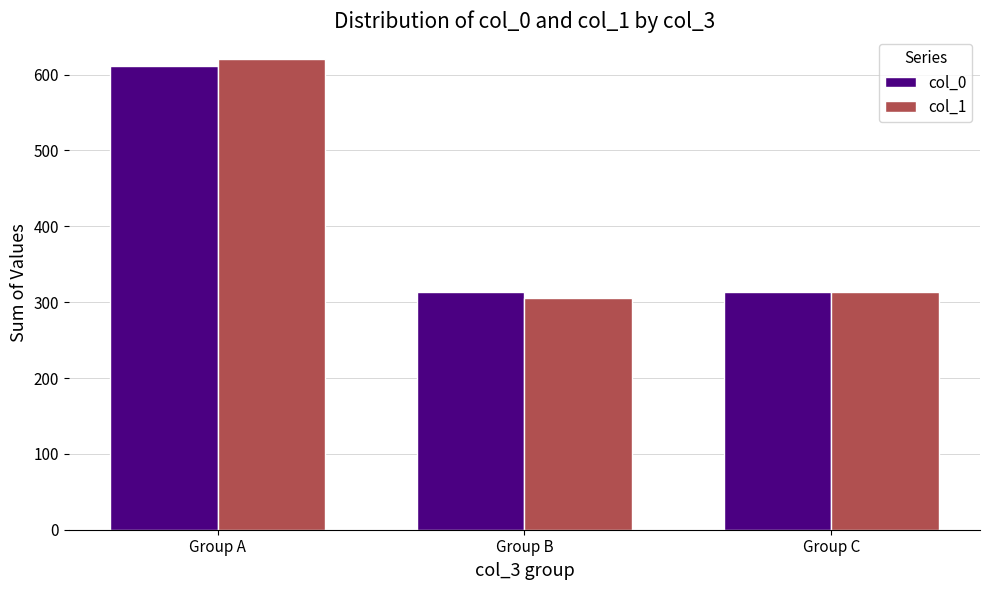

What is the greatest value displayed?

620